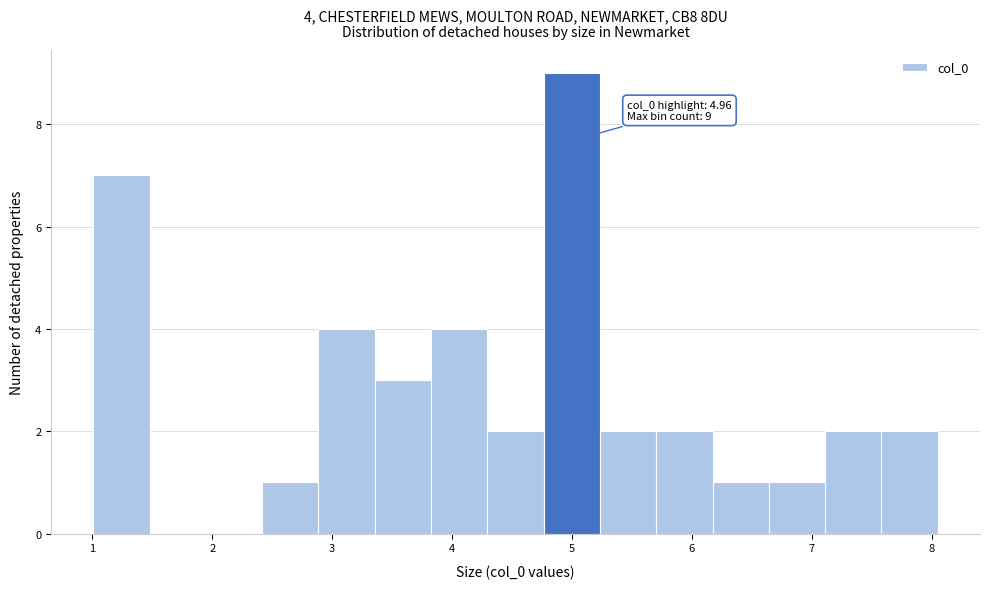

Over which range of the x-axis is the bar tallest?

4.8 to 5.2